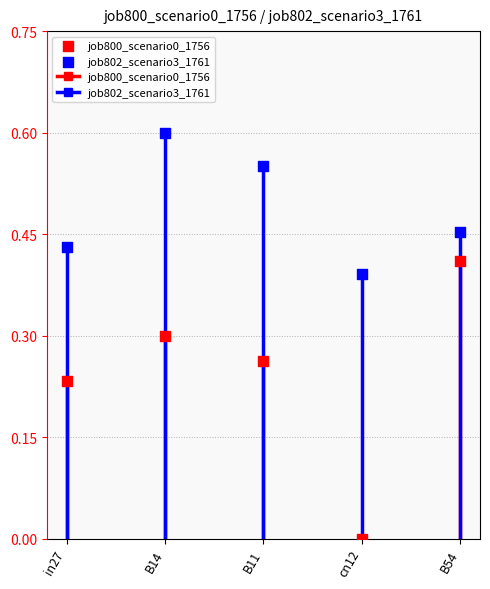

What are all the series names shown in the legend?

job800_scenario0_1756, job802_scenario3_1761